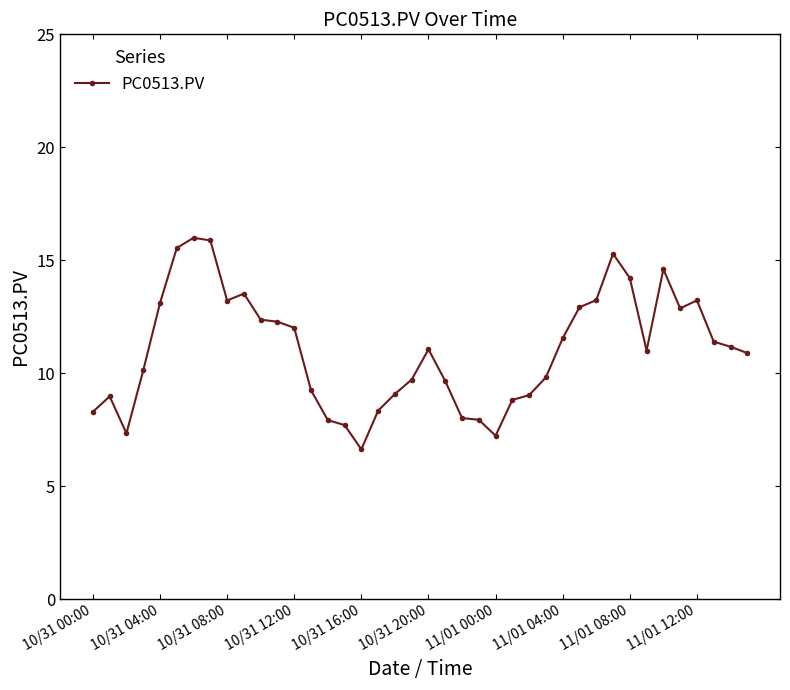

What is the value of the 15th point from the left?

7.9